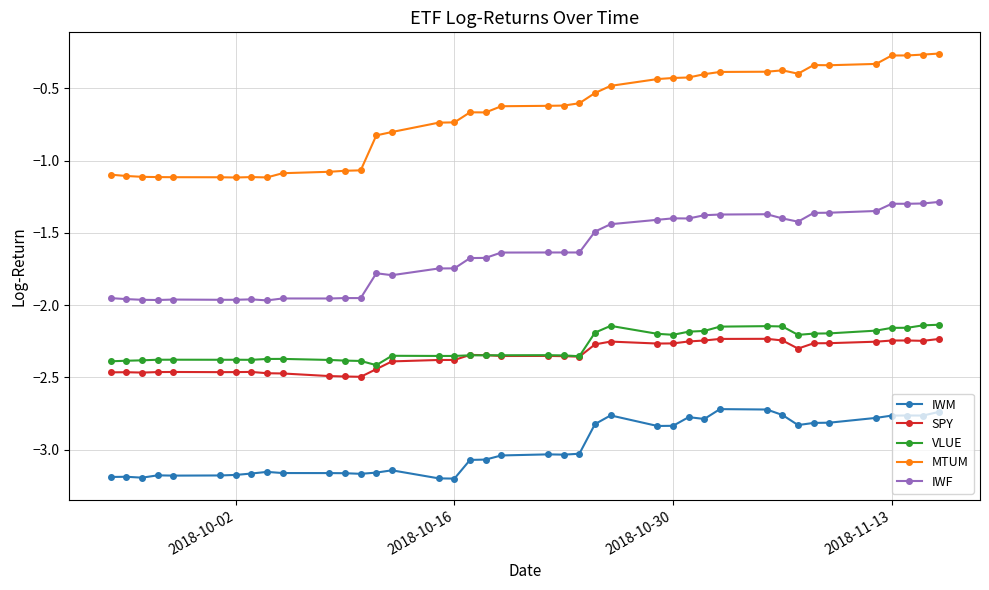

At how many categories does at least one series exceed -1?

27